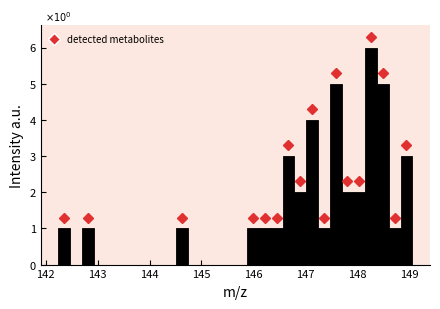

Read against the x-axis, roughly where is the centre of the tallest bar?

148.3